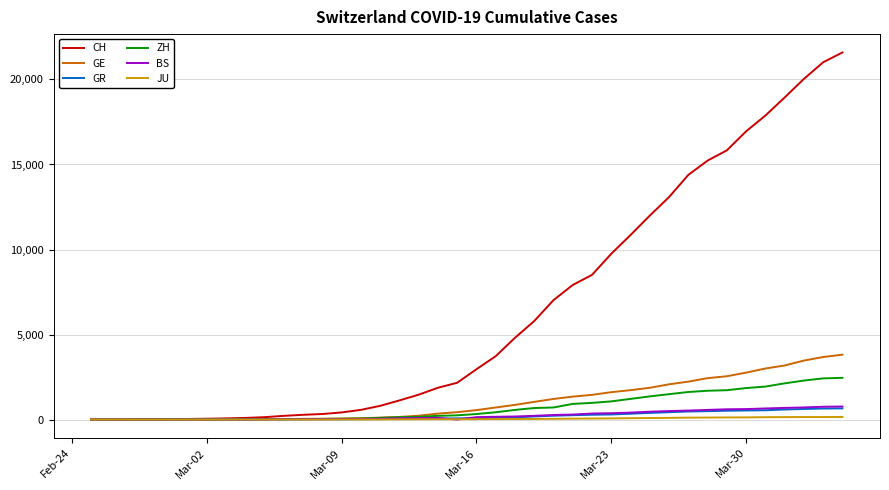

Which series has the largest total across all categories?

CH